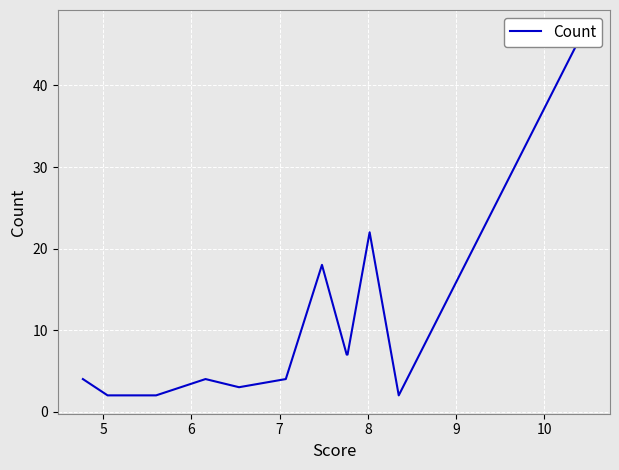

True or false: the data has more than 1 interior local peaks.

True